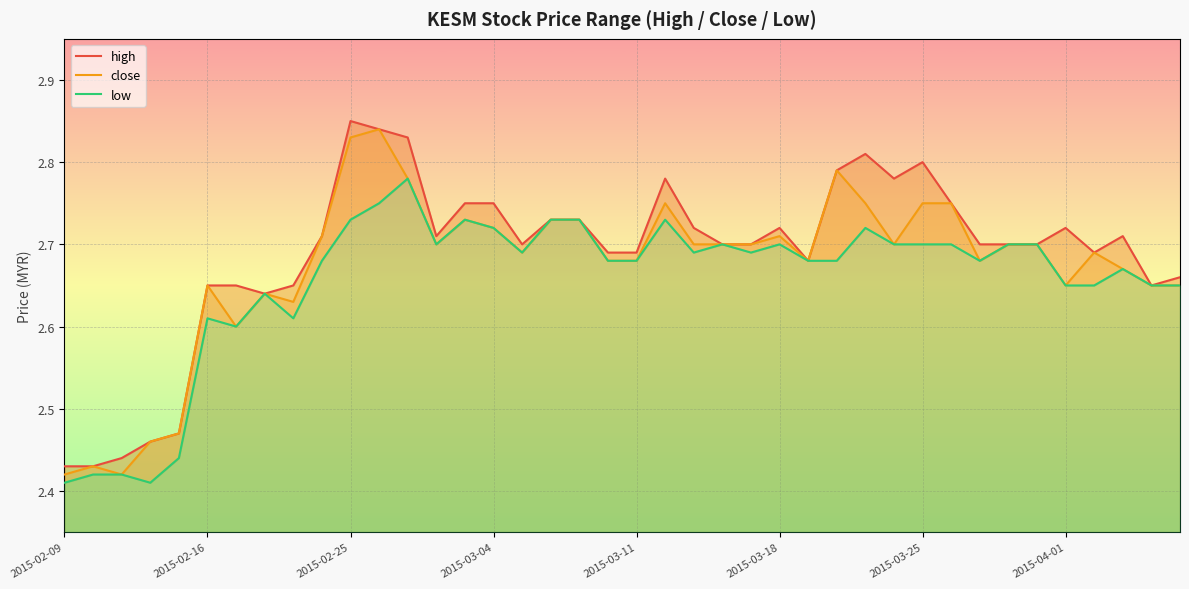

At which label is close closest to 2?

2015-02-09